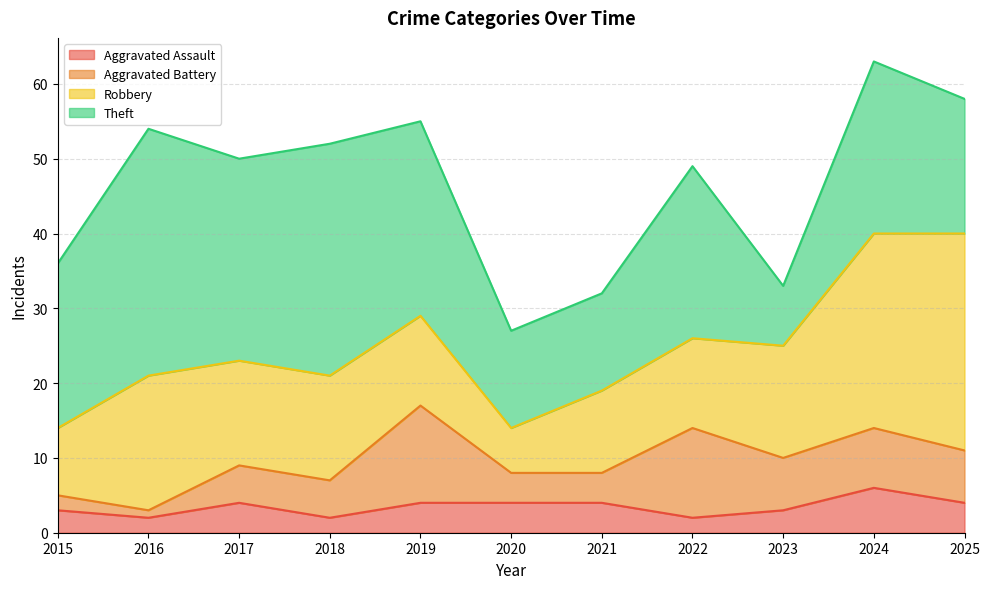

What is the total value across all series at 2018?

52